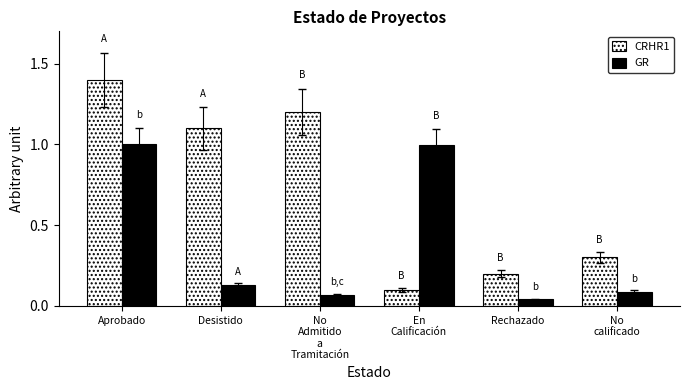

What is the difference between the maximum and minimum values in the GR series?

1.0